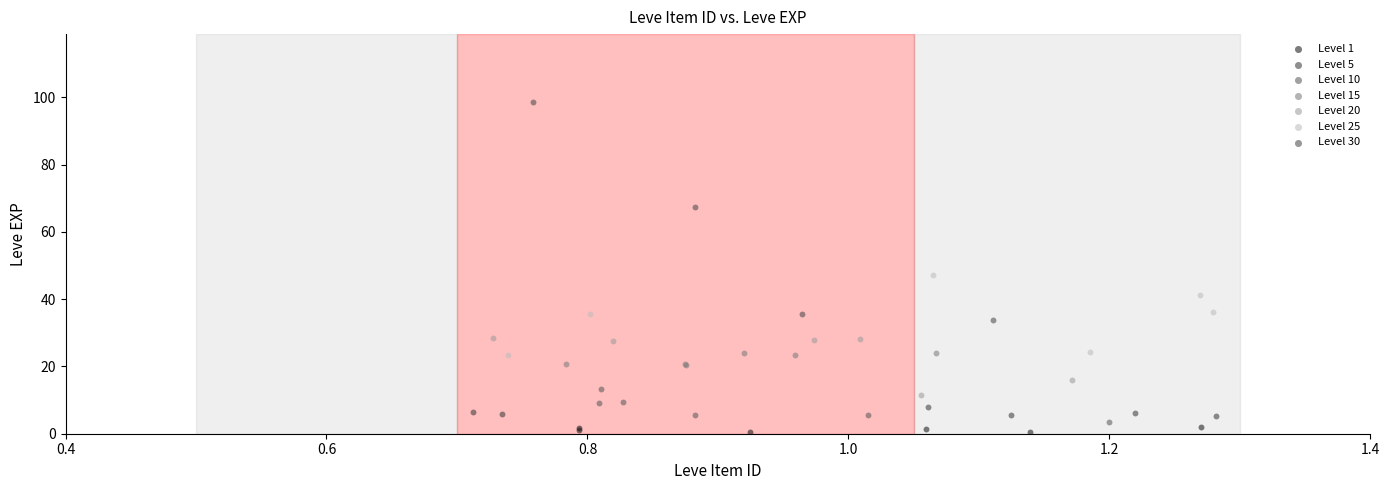

Which series contains the highest Y value?

Level 30